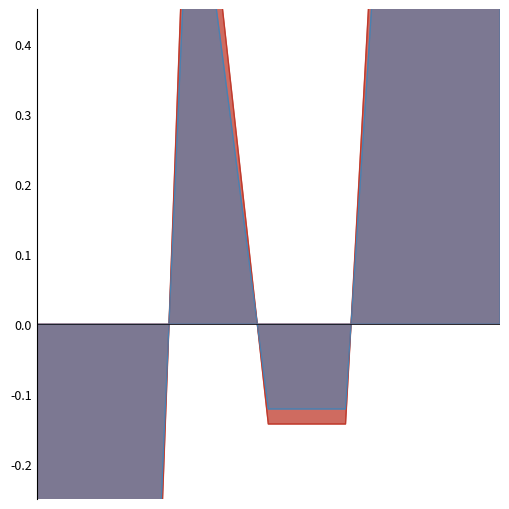

Where is the first local maximum?

3